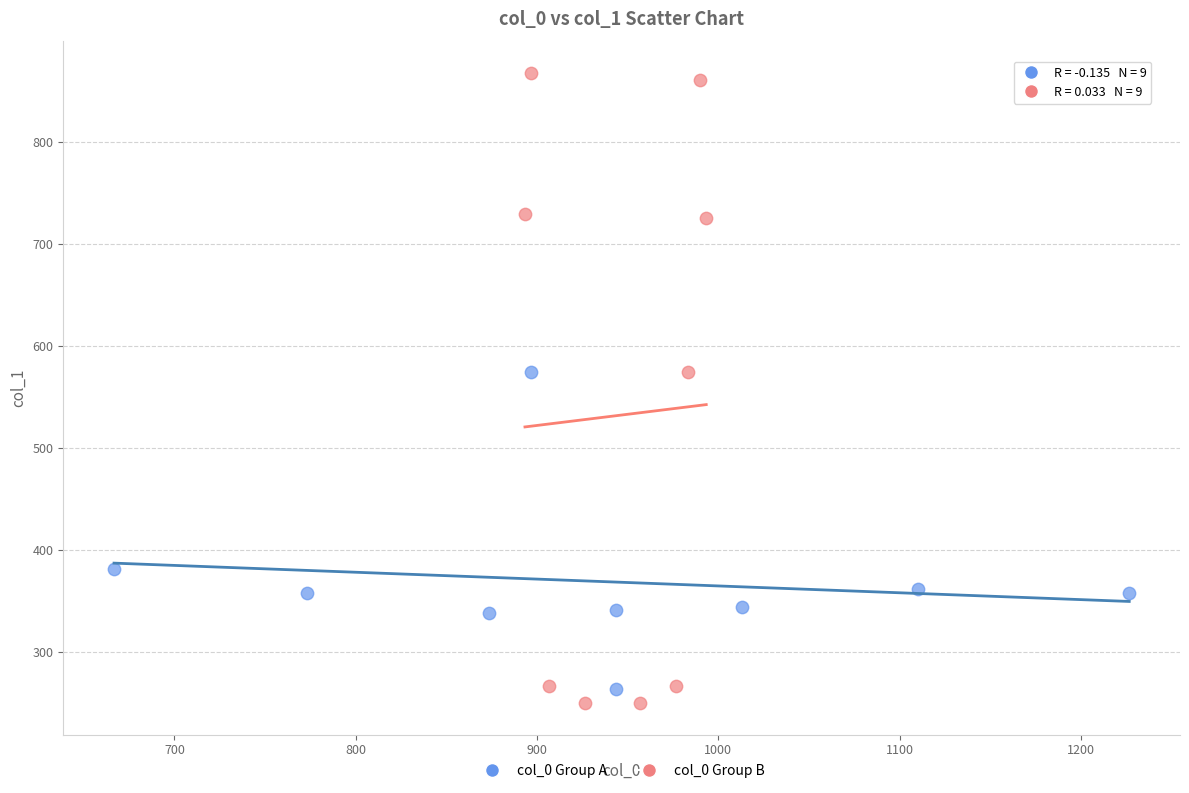

Which series has the largest Y range (max minus min)?

col_0 Group B